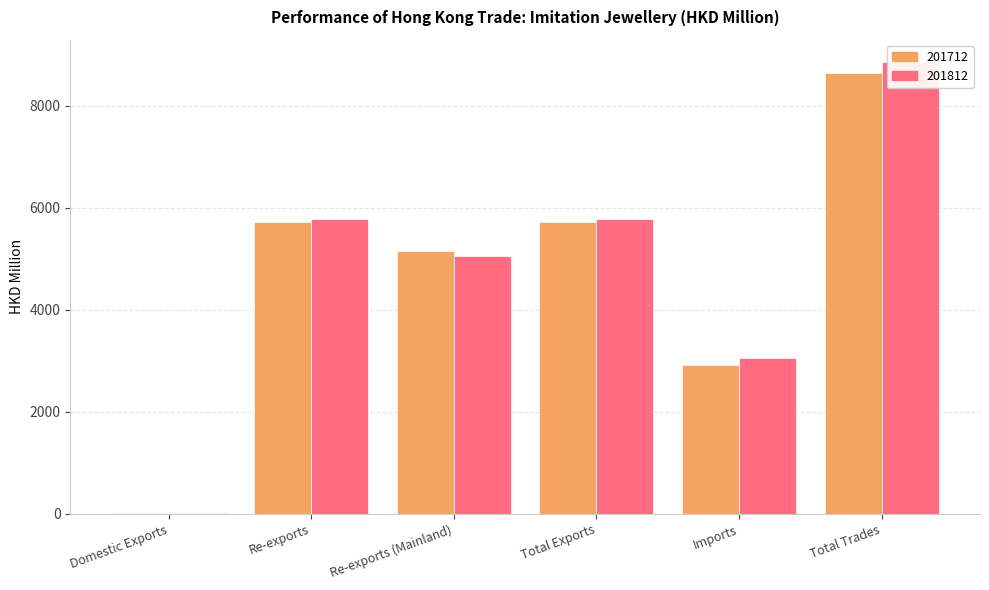

List the series in order of their peak value, lowest first.

201712, 201812